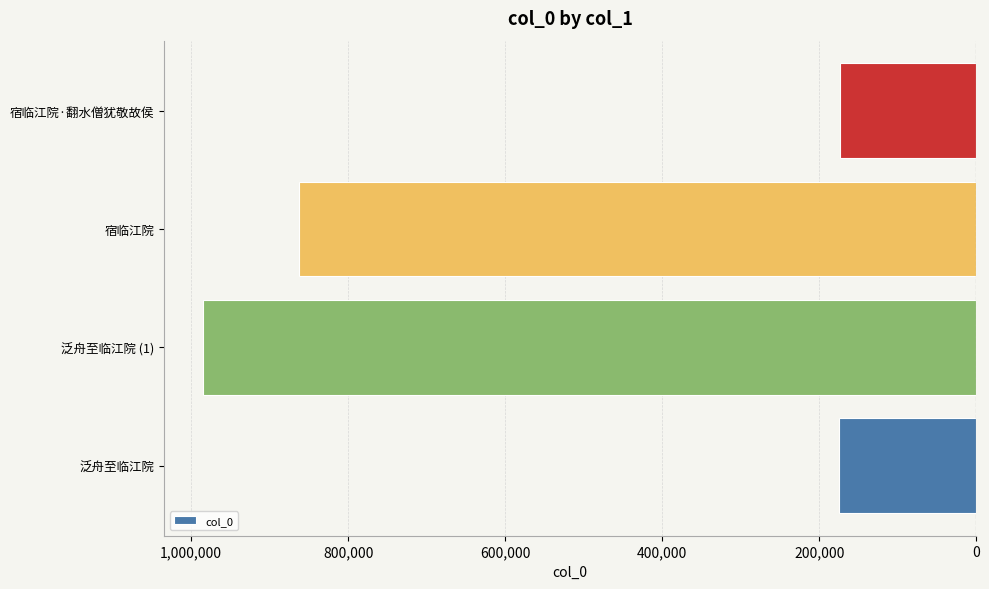

Does the chart contain any negative values?

Yes